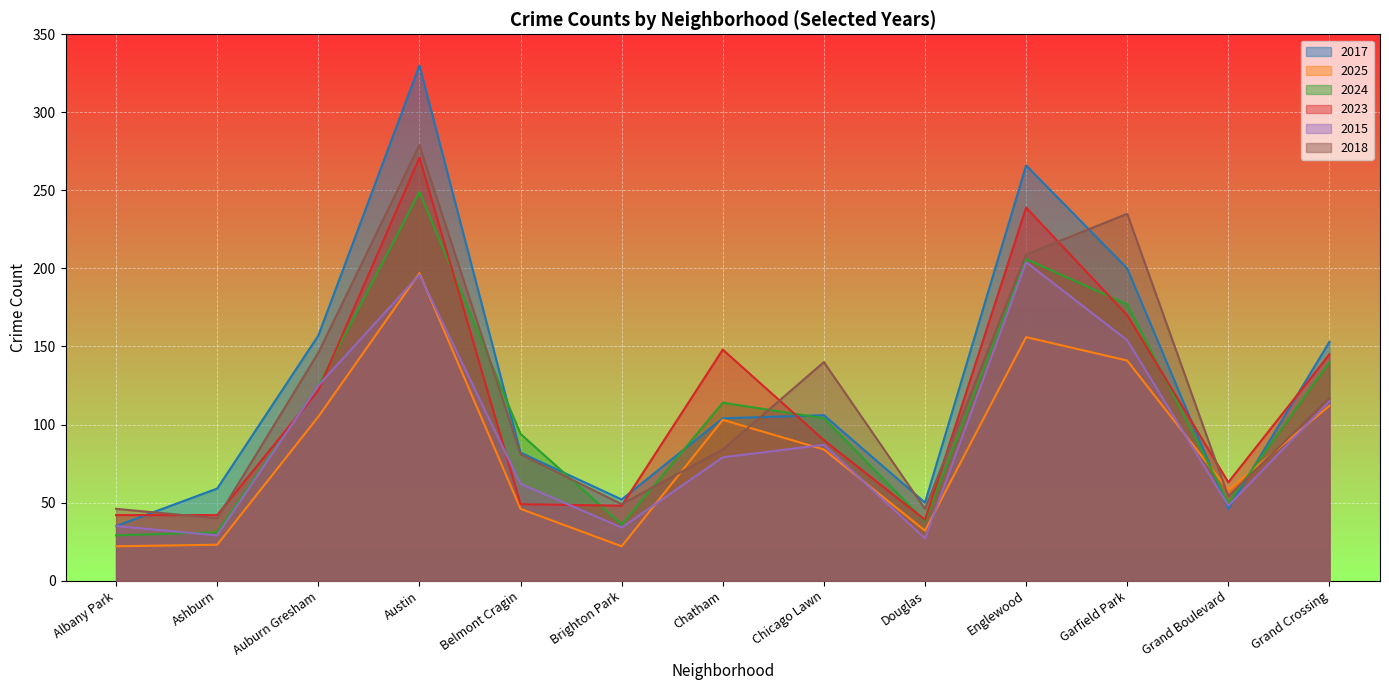

How many lines are shown in the chart?

6